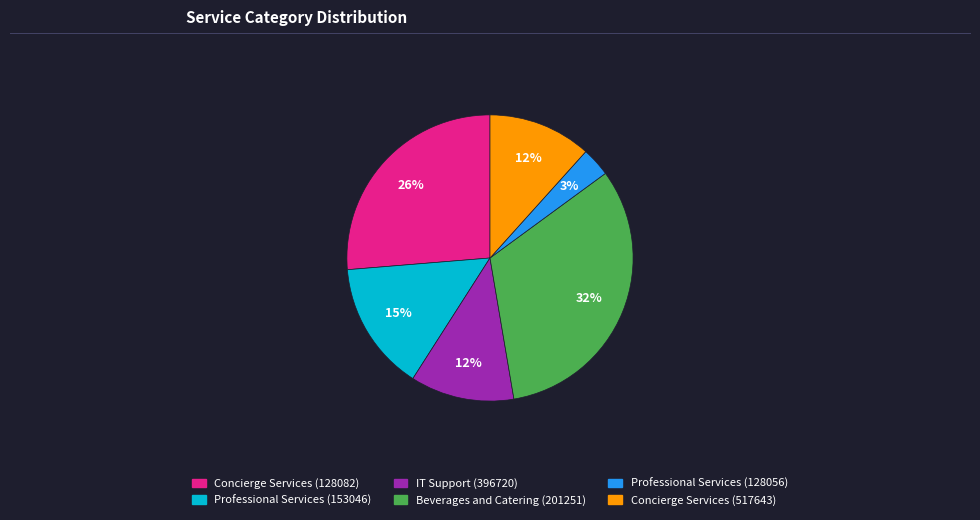

Is the sum of Beverages and Catering (201251) and IT Support (396720) greater than half?

No